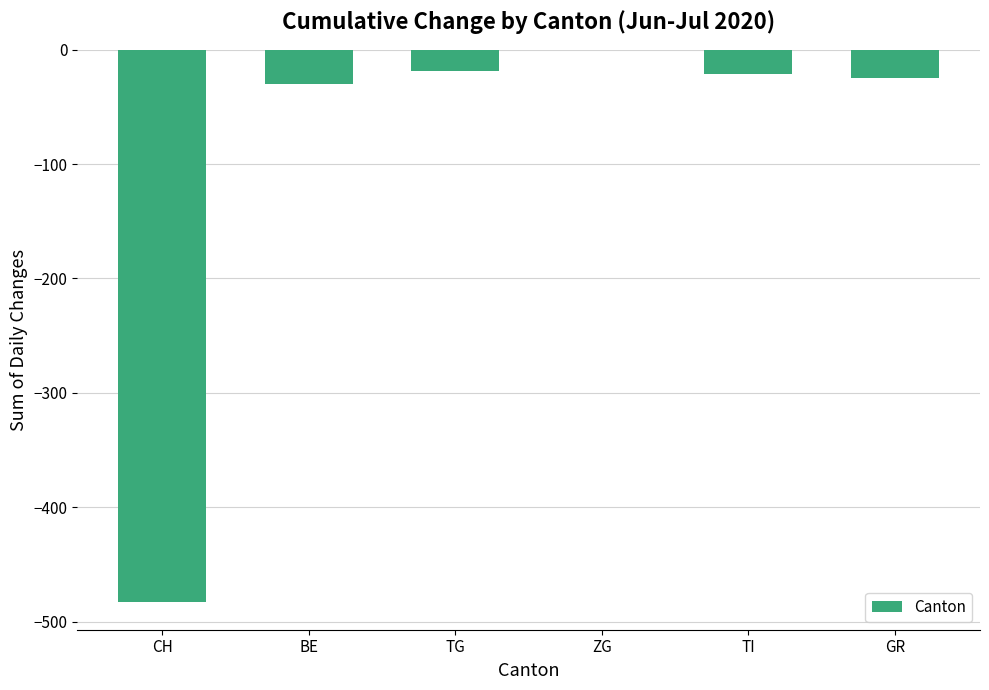

The chart shows a value of -25 at GR. True or false?

True